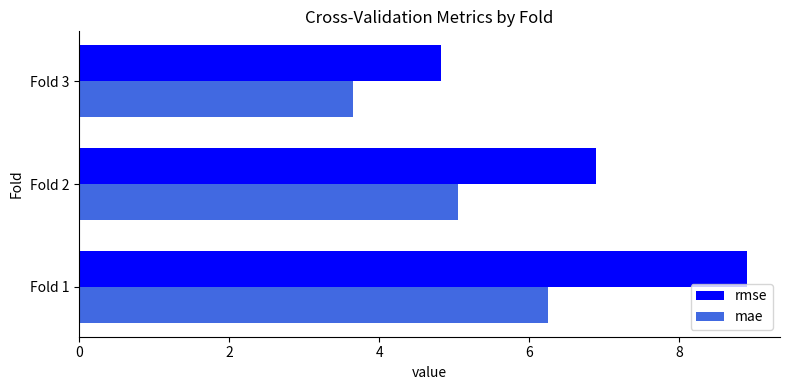

Which series has the largest total across all categories?

rmse